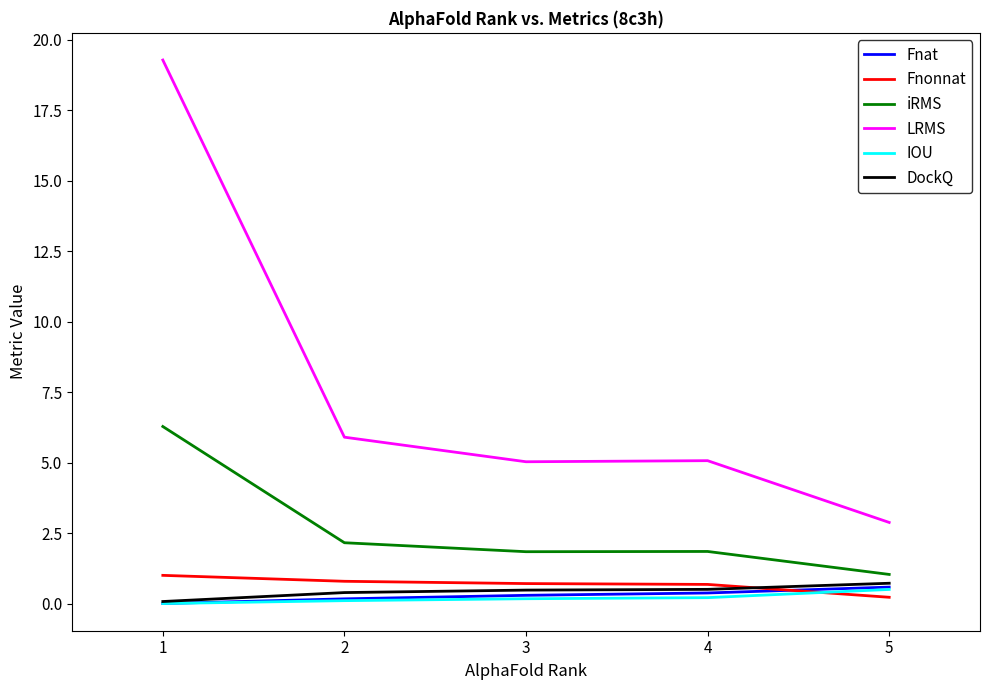

At how many categories does at least one series exceed 6?

1